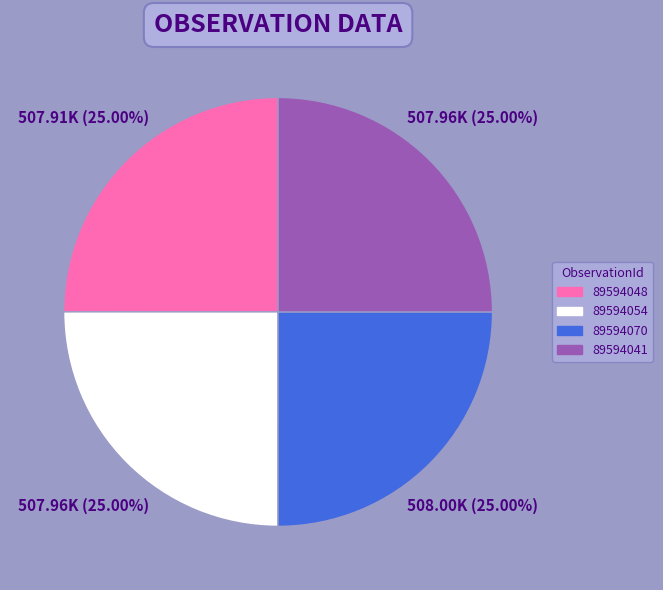

Is there any slice that represents more than half of the pie?

No